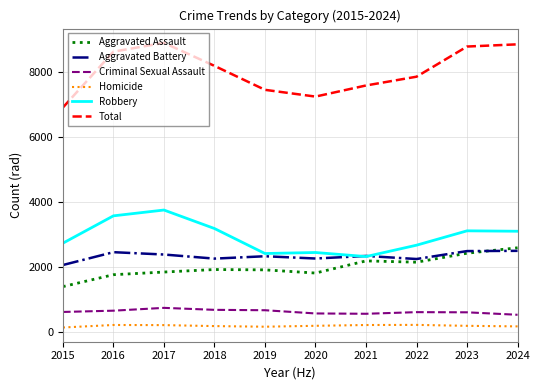

What is the minimum value shown in the chart?

129